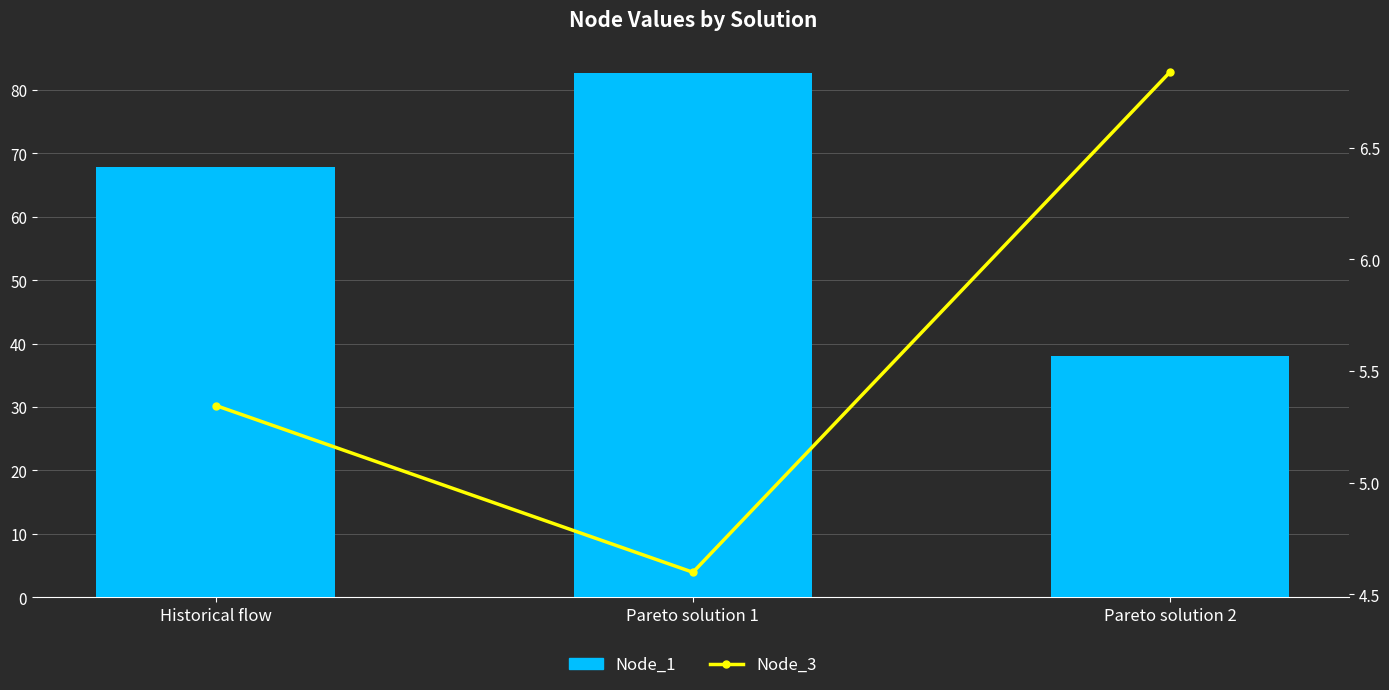

Does the chart contain any negative values?

No